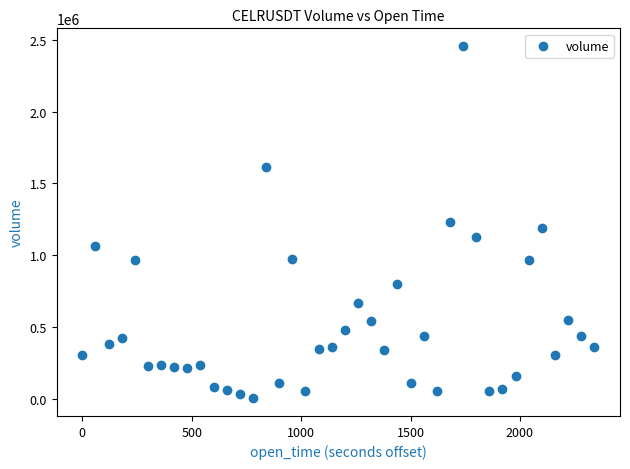

What is the range of Y values (max minus min)?

2453065